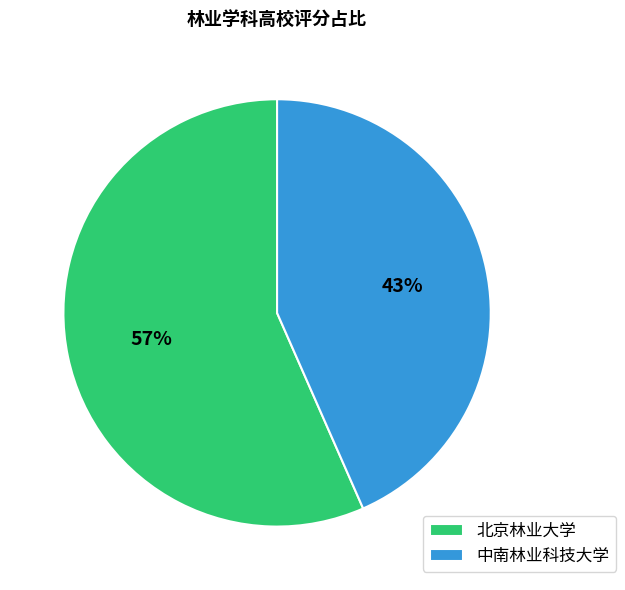

What is the ratio of the value at 北京林业大学 to the value at 中南林业科技大学?

1.3